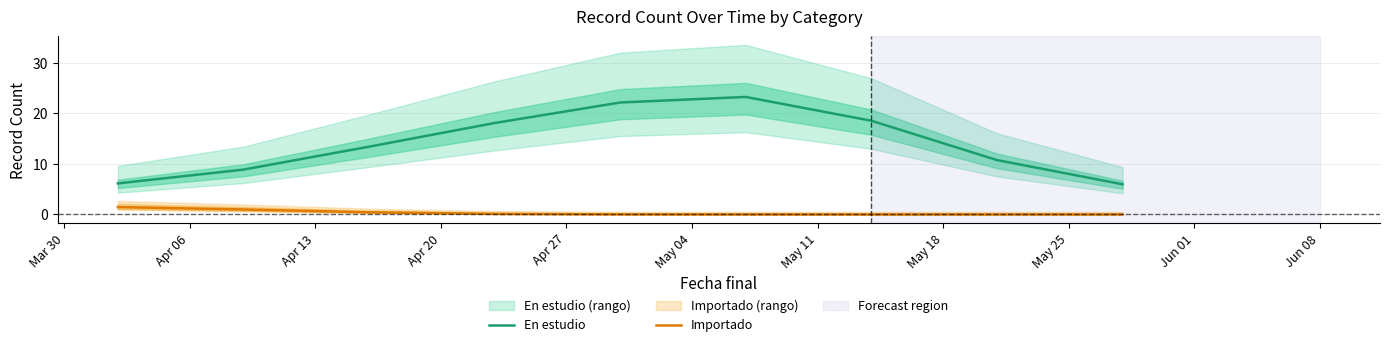

What is the value of the Importado point at the 2nd from the left?

1.0